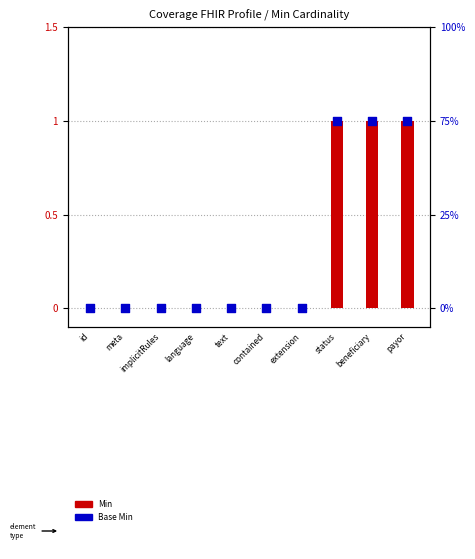

At how many categories does at least one series exceed 0?

3